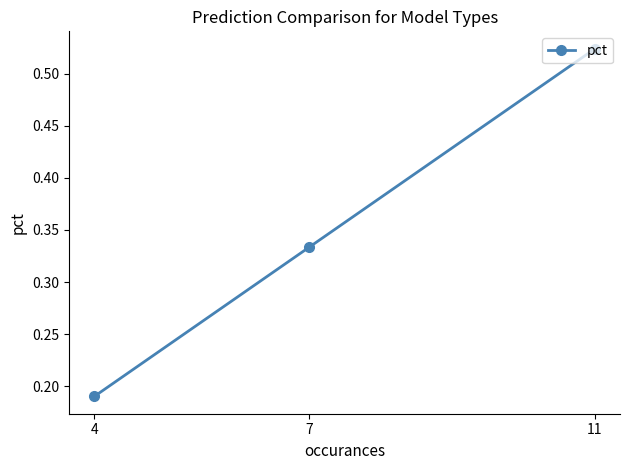

At which label is the value closest to 0?

4